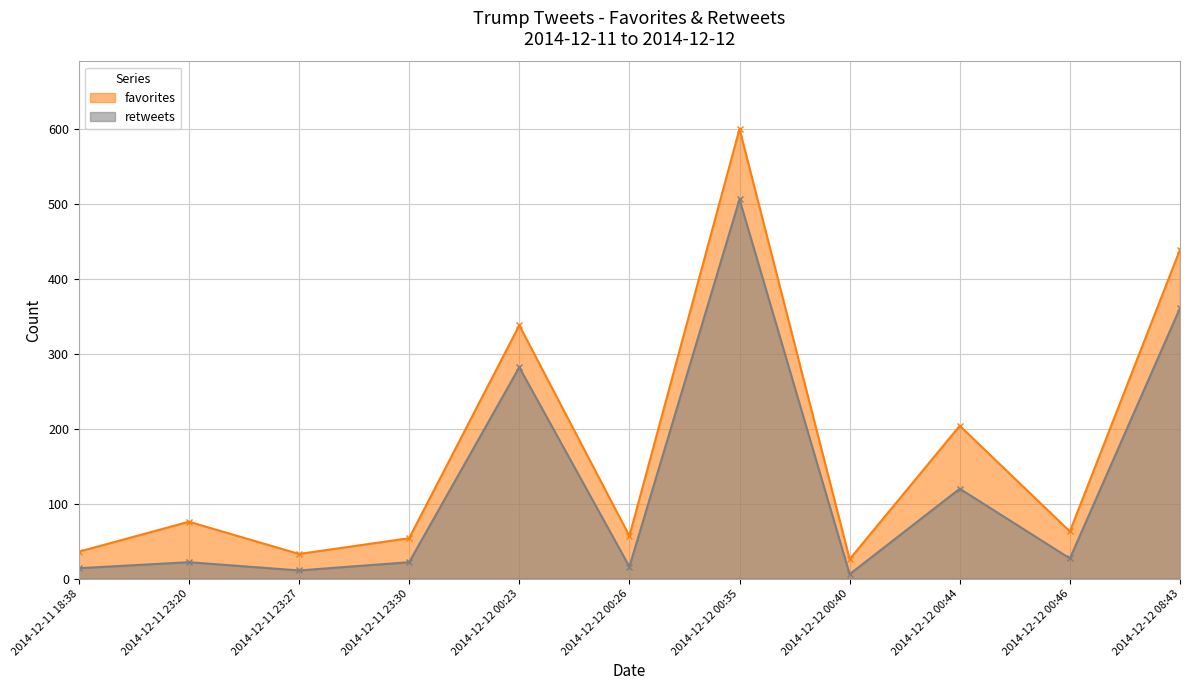

What is the difference between the maximum and minimum values in the favorites series?

574